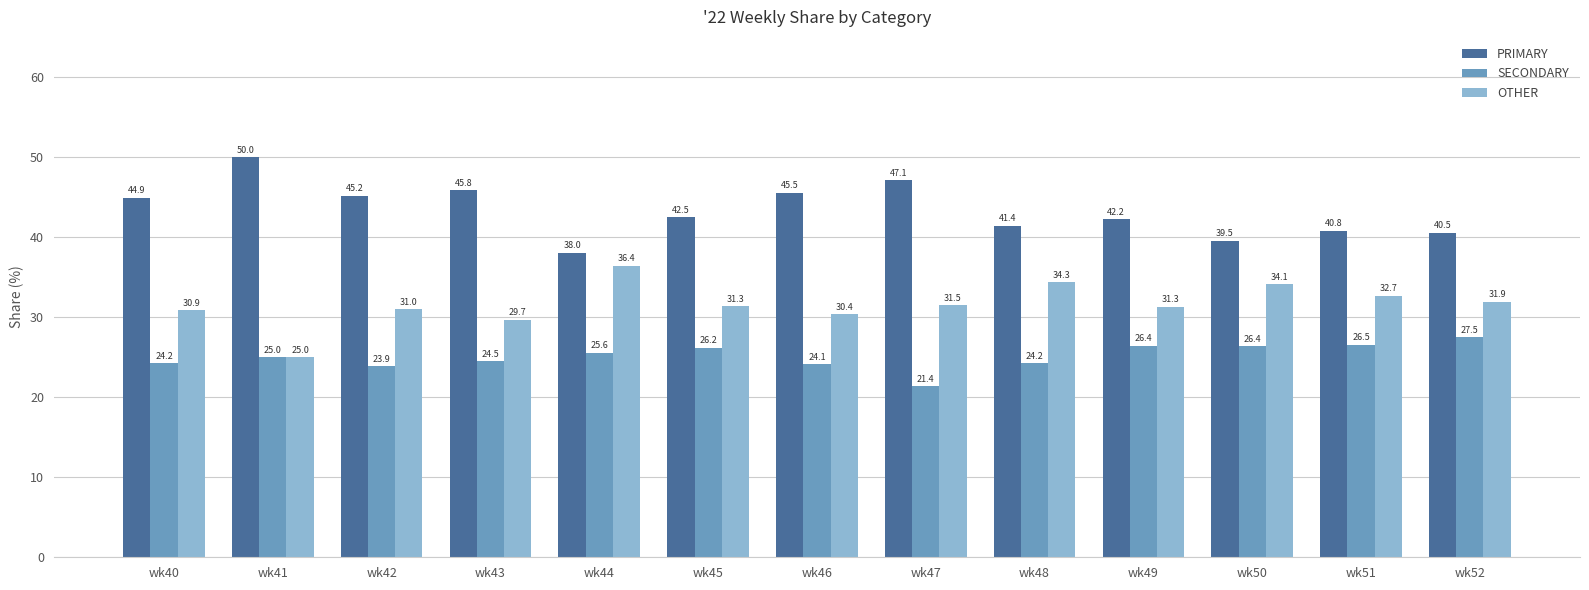

Are the bars grouped side by side (vs. stacked)?

Yes